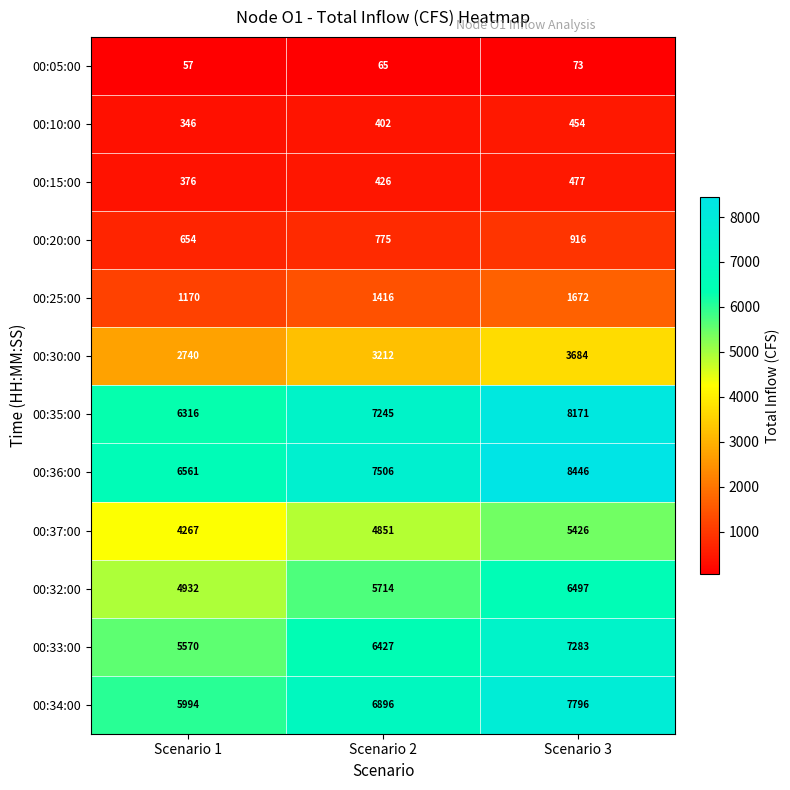

At how many categories does at least one series exceed 7862?

1